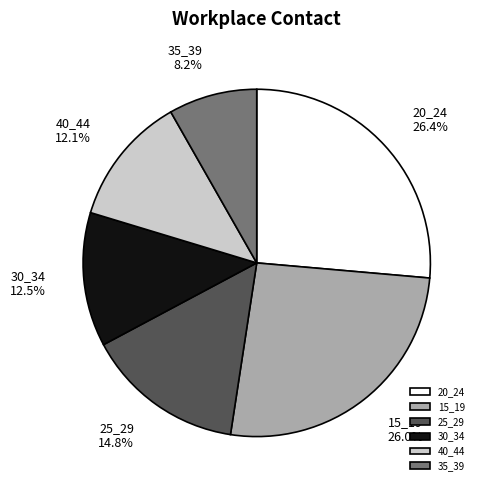

How much of the chart is everything except 35_39?

91.8%